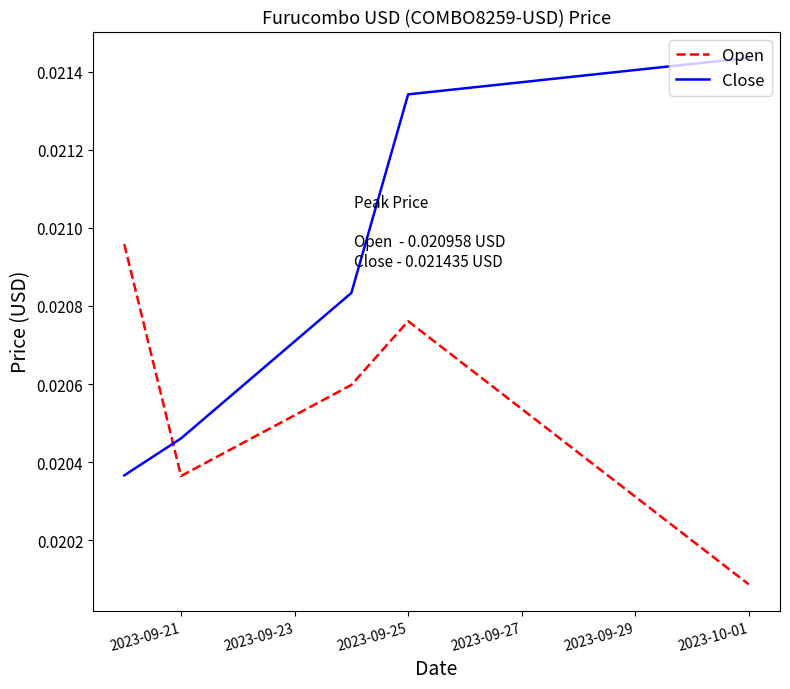

True or false: Open and Close intersect in this chart.

True